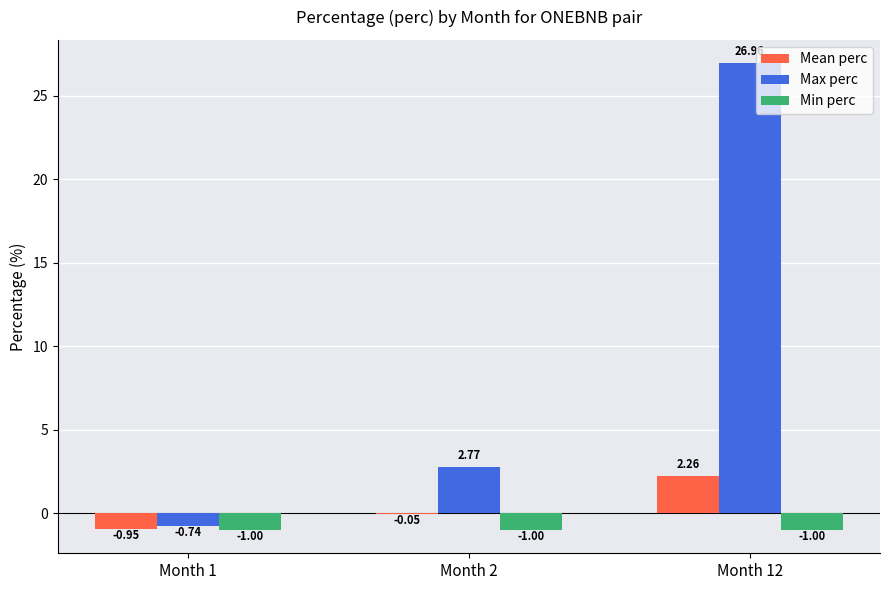

How many groups of bars are there?

3